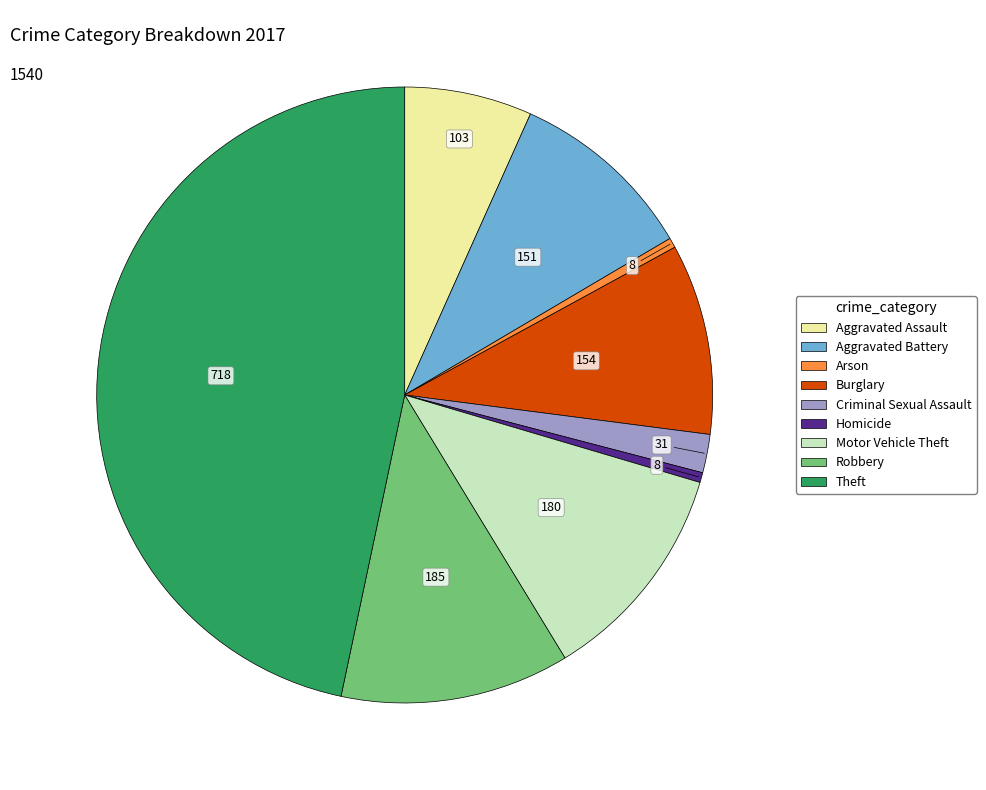

Which category has the biggest portion of the pie?

Theft